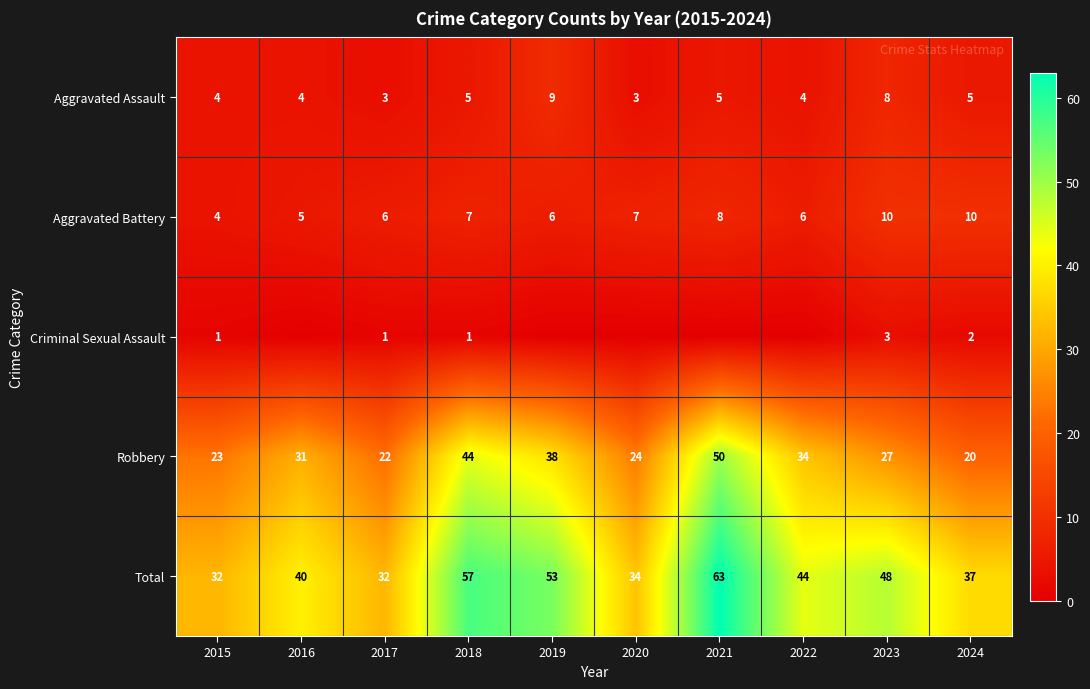

At which label is Robbery closest to 35?

2022